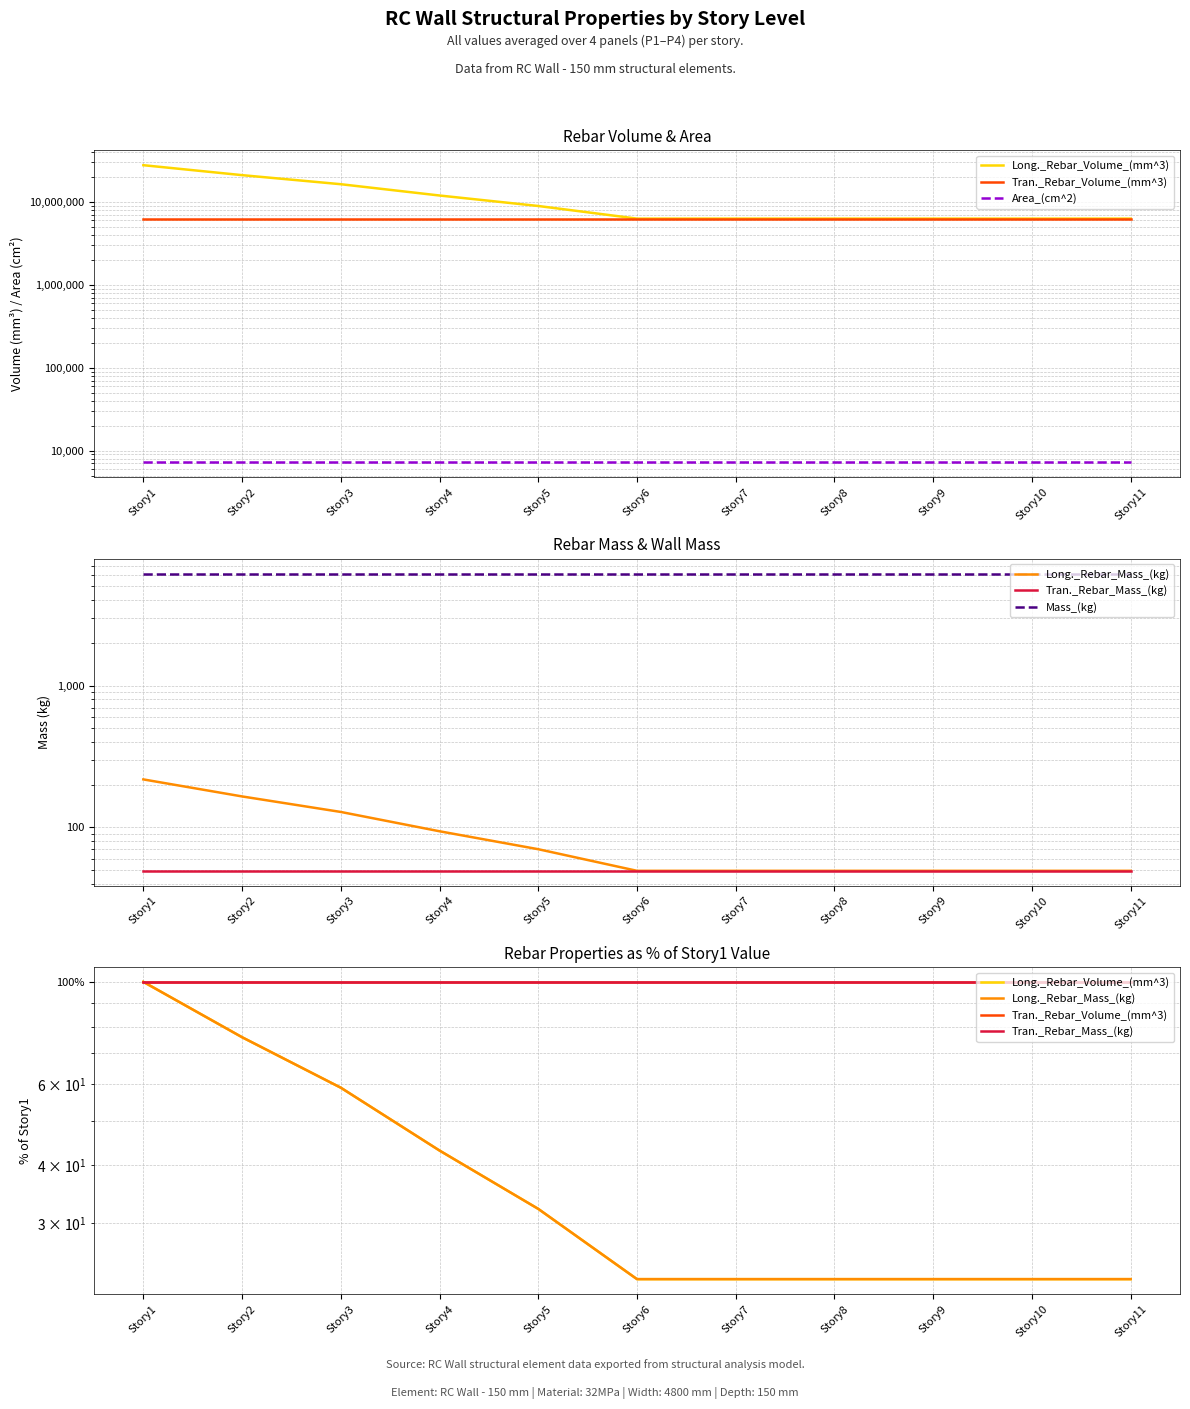

True or false: Long._Rebar_Volume_(mm^3) and Long._Rebar_Mass_(kg) cross at least once.

False